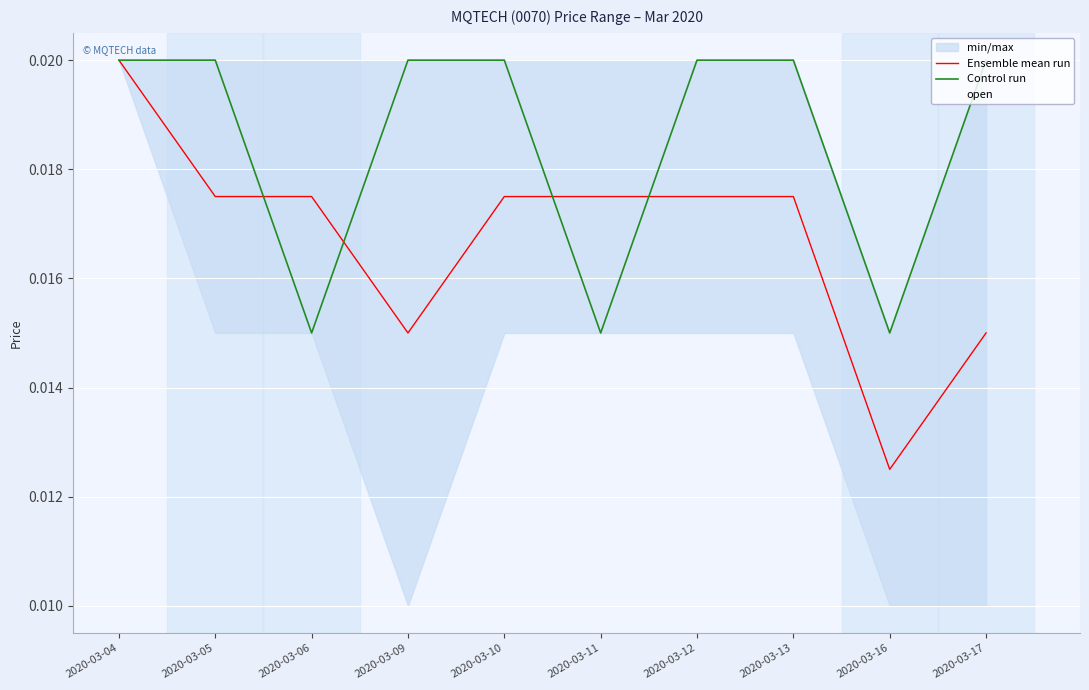

Which category has the highest value in the Ensemble mean run series?

2020-03-04